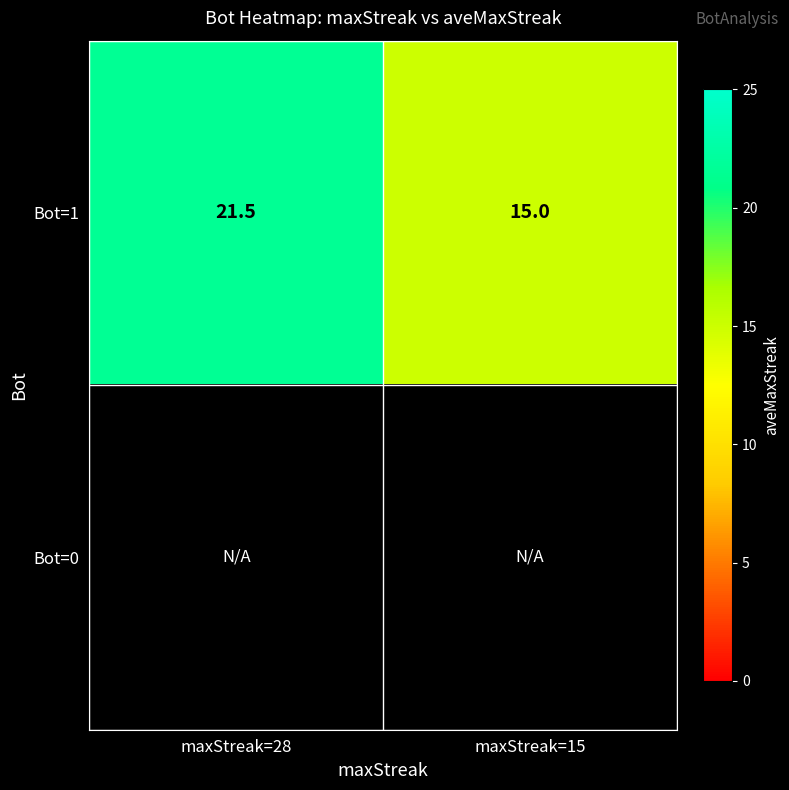

True or false: Bot=1 has a value of 32.9 at maxStreak=28.

False